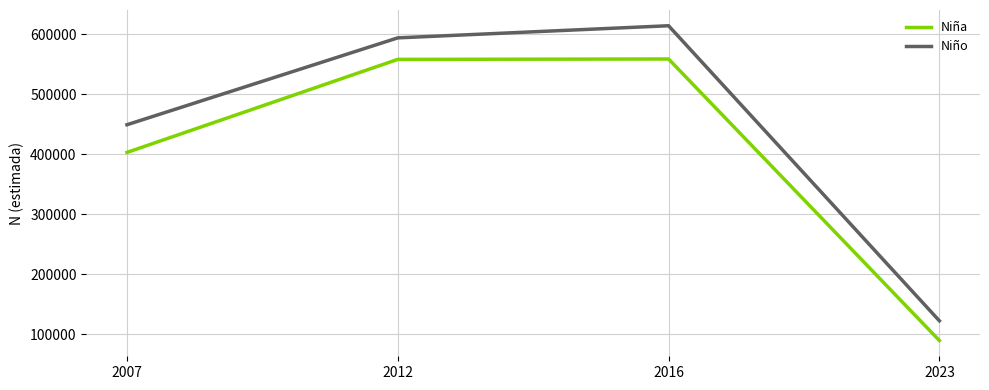

List the series in order of their peak value, lowest first.

Niña, Niño